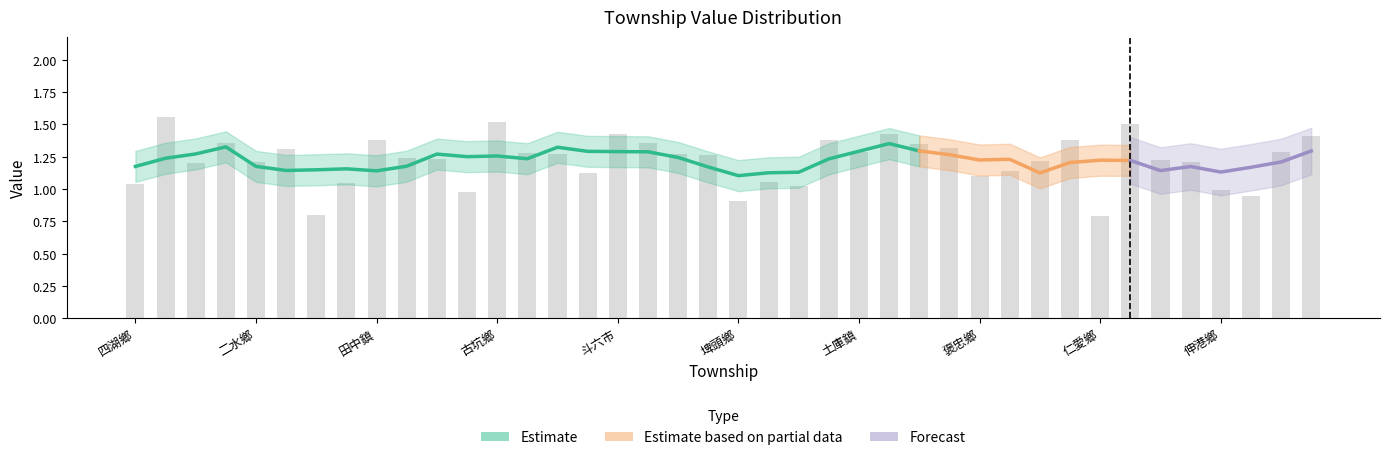

What is the sum of the values at 元長鄉 and 林內鄉?

2.5